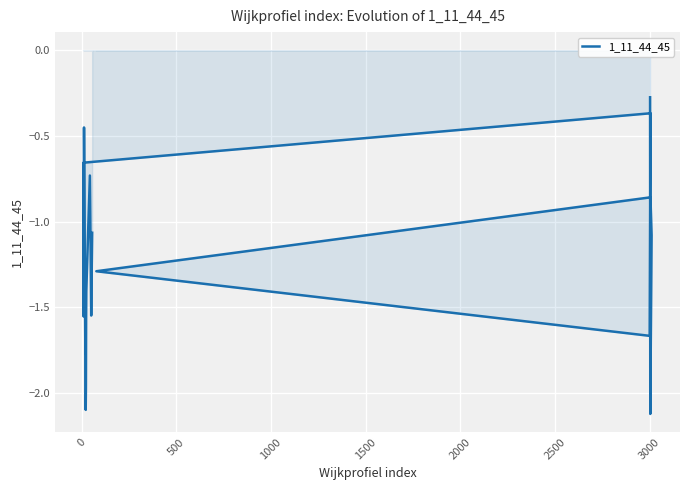

How many lines are shown in the chart?

1